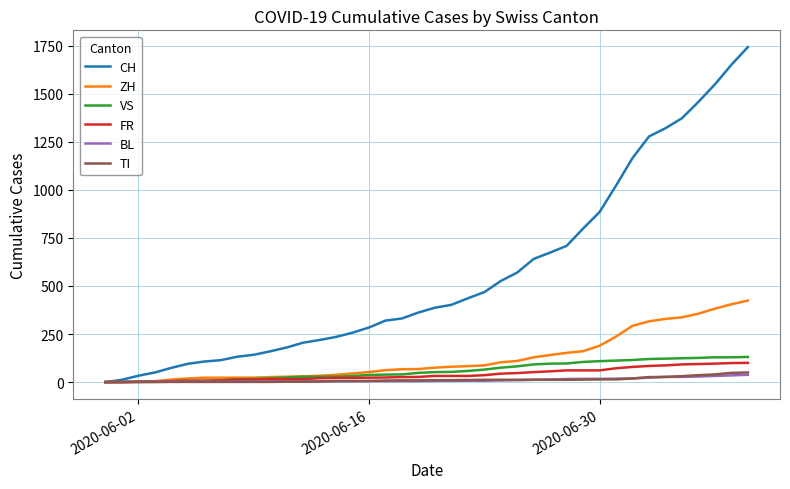

How many lines are shown in the chart?

6